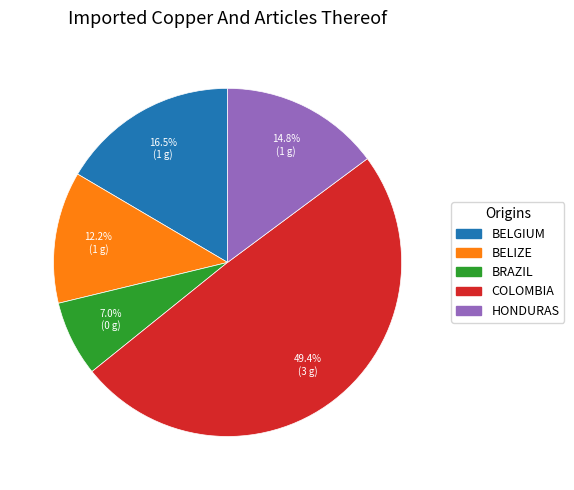

Is there any slice that represents more than half of the pie?

No